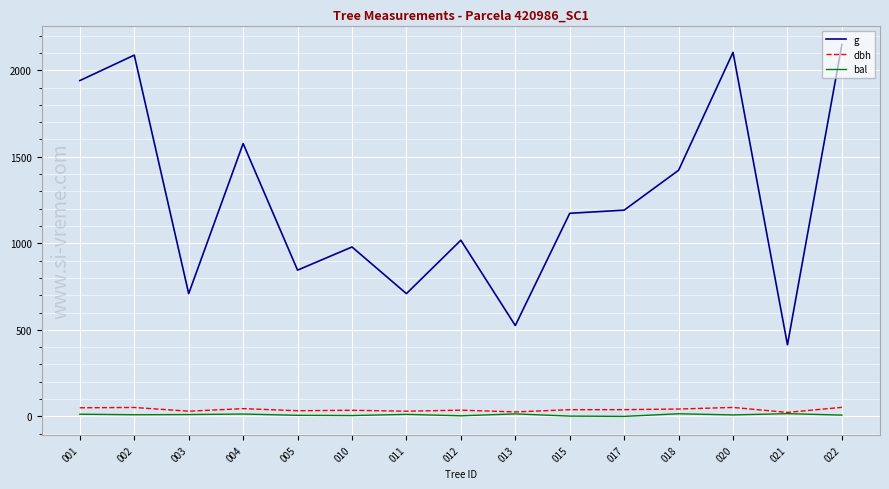

What is the average value of the dbh series?

38.9